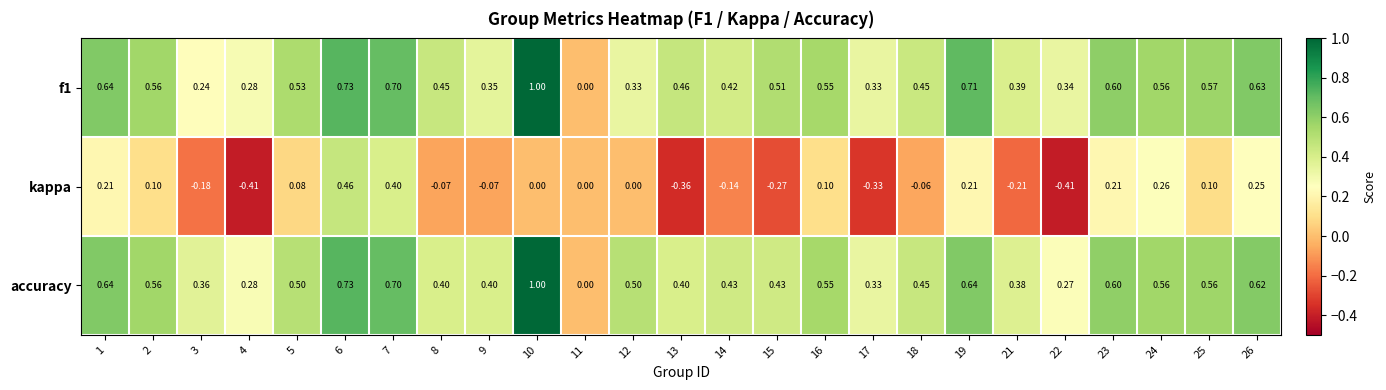

Between 2 and 4, which series saw the biggest shift?

kappa